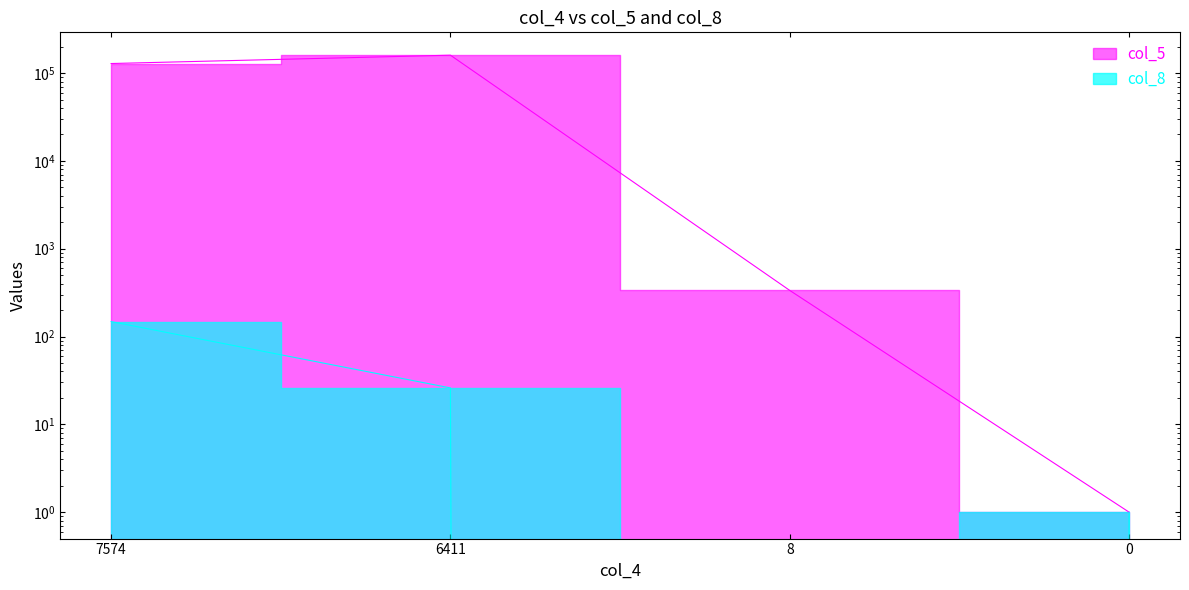

Which series has the largest total across all categories?

col_5